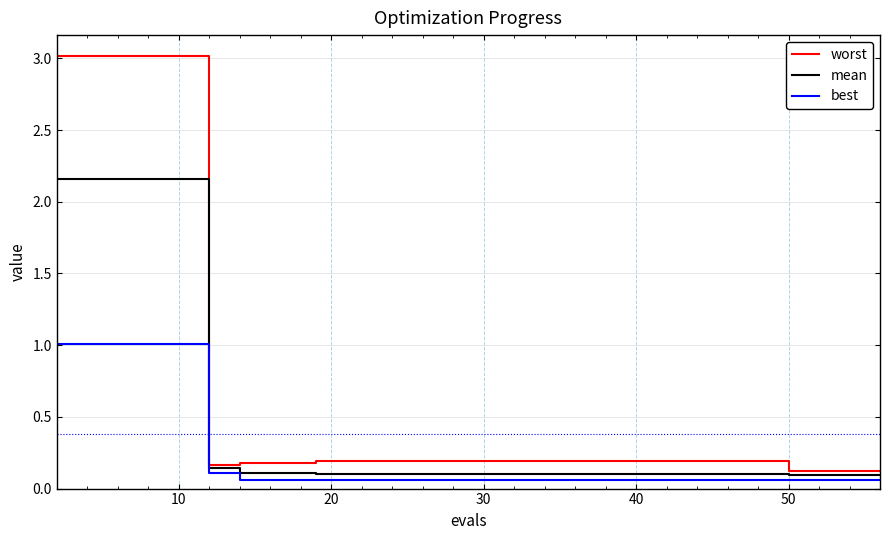

Which series has the largest total across all categories?

worst